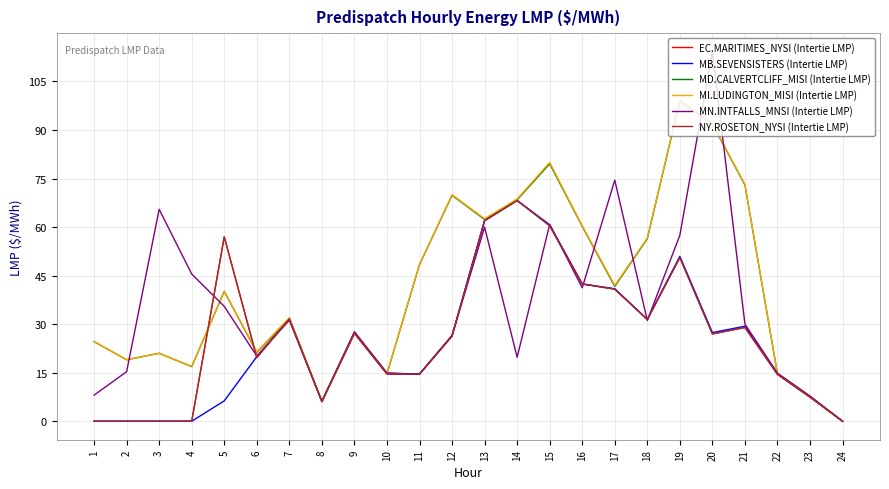

What is the spread (max minus min) of values at 17?

33.7